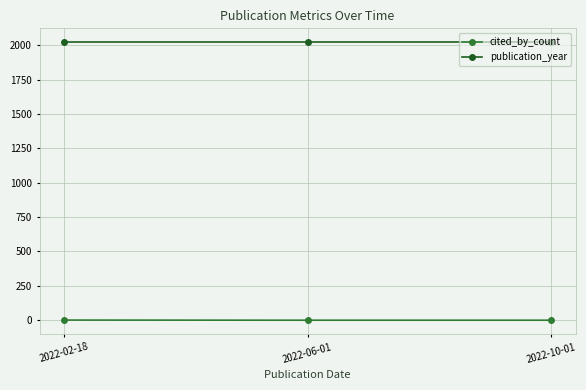

Is it true that cited_by_count equals 1 at 2022-02-18?

True